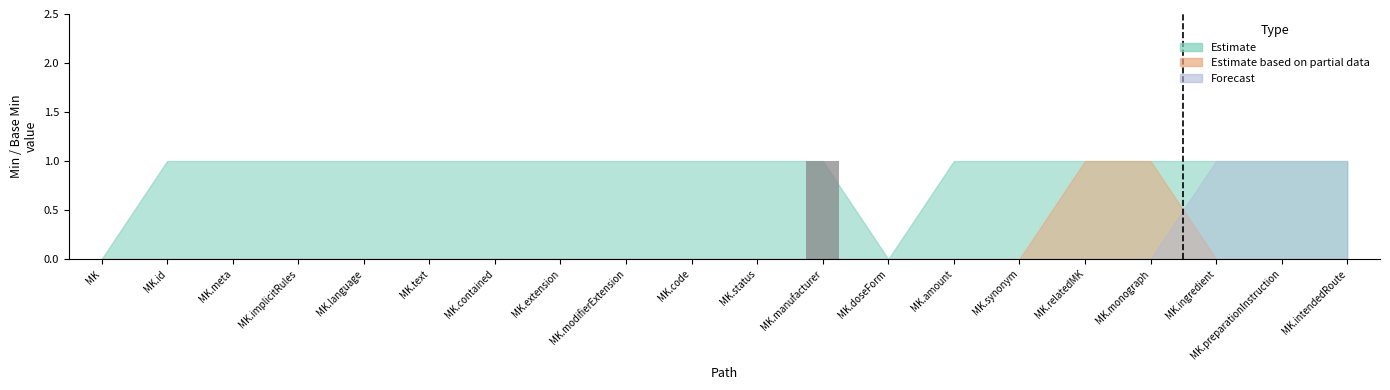

Which category has the highest value across all series?

MK.manufacturer